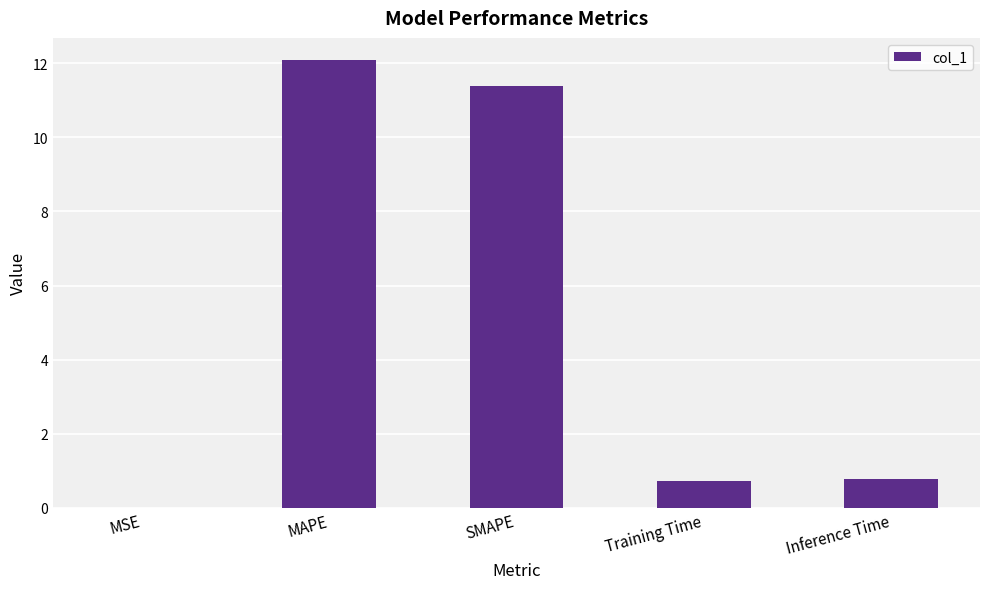

What is the change in value from MAPE to Inference Time?

-11.3